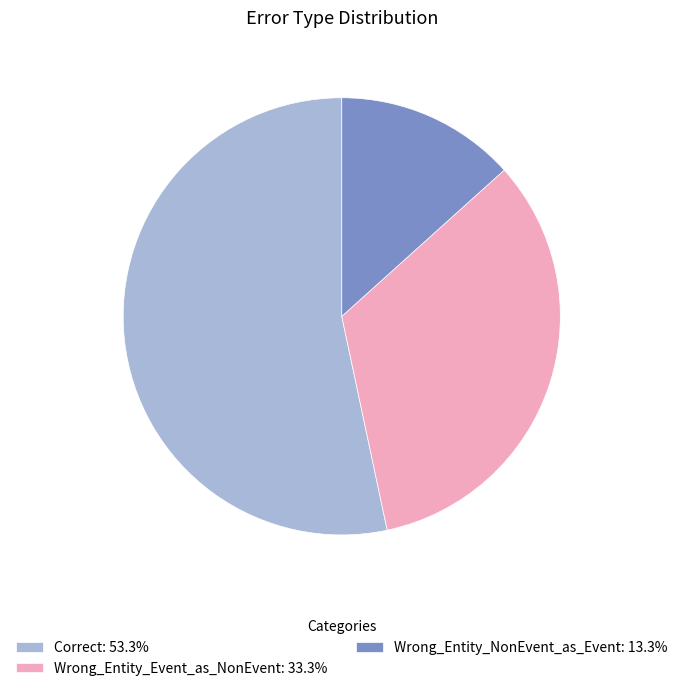

Rank the categories by value from lowest to highest.

Wrong_Entity_NonEvent_as_Event, Wrong_Entity_Event_as_NonEvent, Correct